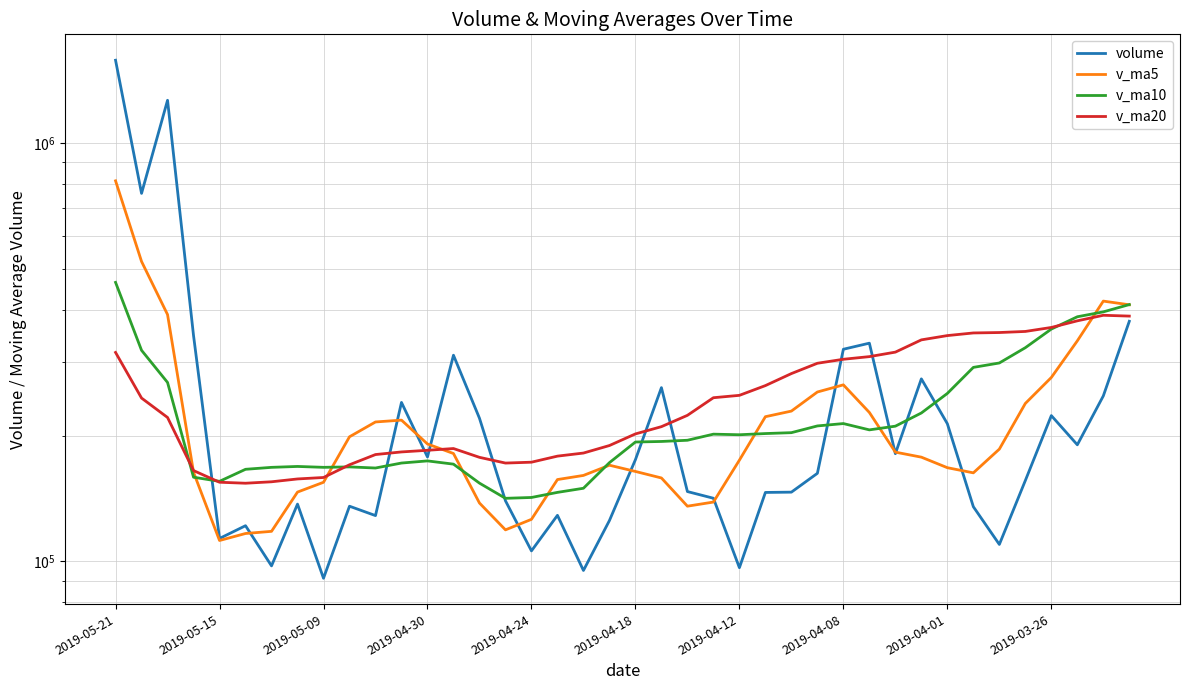

What position from the right is 13?

27